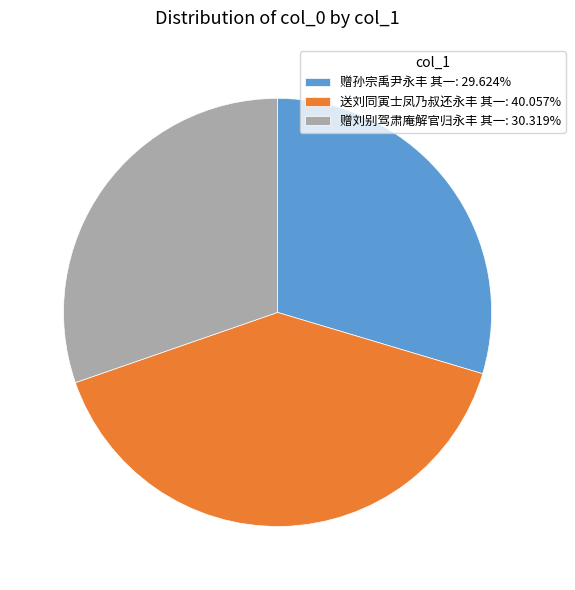

Approximately how many times larger is the value at 赠孙宗禹尹永丰 其一: 29.624% compared to 赠刘别驾肃庵解官归永丰 其一: 30.319%?

1.0